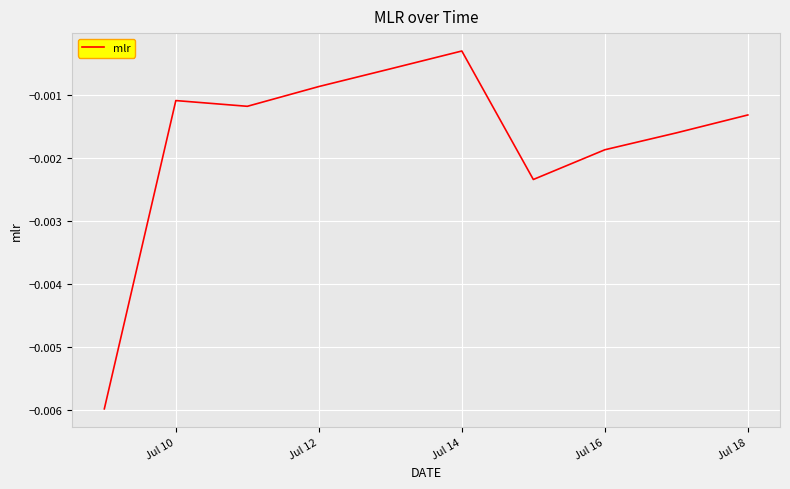

At which category does the chart reach its peak across all series?

Jul 14